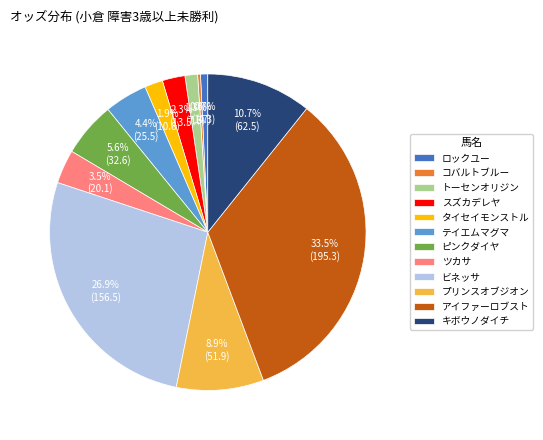

True or false: テイエムマグマ accounts for 4% of the total.

True